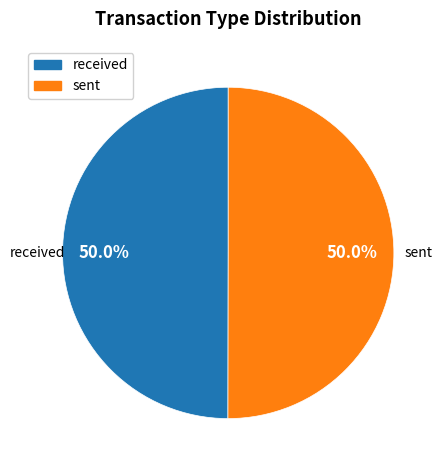

What percentage is NOT represented by sent?

50.0%